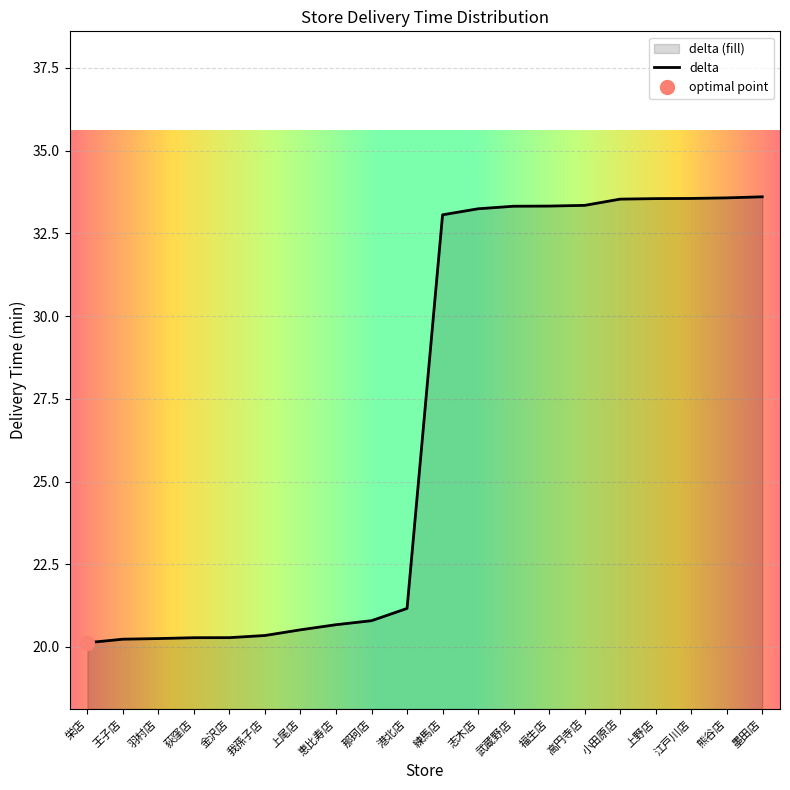

Rank the categories by value from lowest to highest.

栄店, 王子店, 羽村店, 荻窪店, 金沢店, 我孫子店, 上尾店, 恵比寿店, 那珂店, 港北店, 練馬店, 志木店, 武蔵野店, 福生店, 高円寺店, 小田原店, 上野店, 江戸川店, 熊谷店, 墨田店